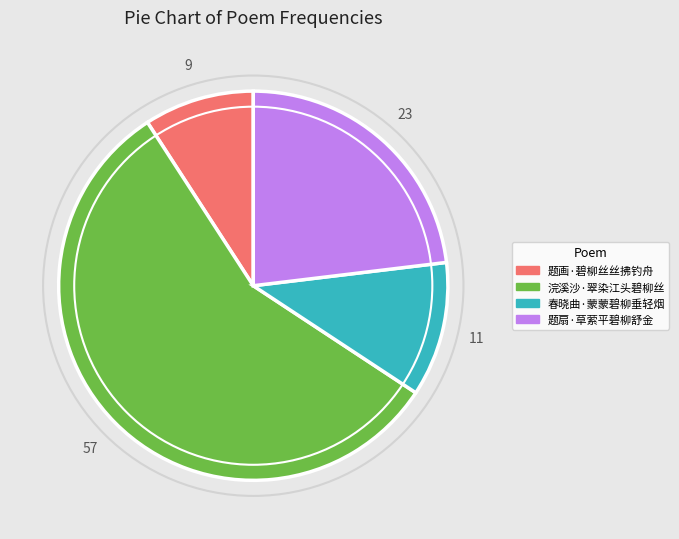

How many segments does this pie chart have?

4